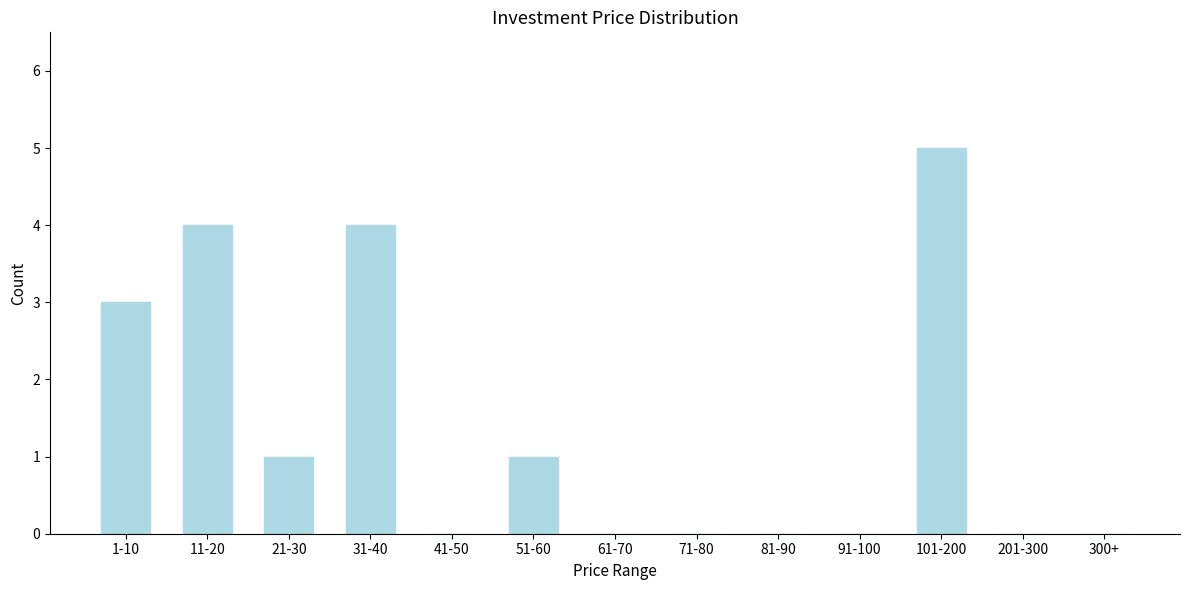

Reading right to left, transcribe all the data shown in this chart.

300+=0	201-300=0	101-200=5	91-100=0	81-90=0	71-80=0	61-70=0	51-60=1	41-50=0	31-40=4	21-30=1	11-20=4	1-10=3